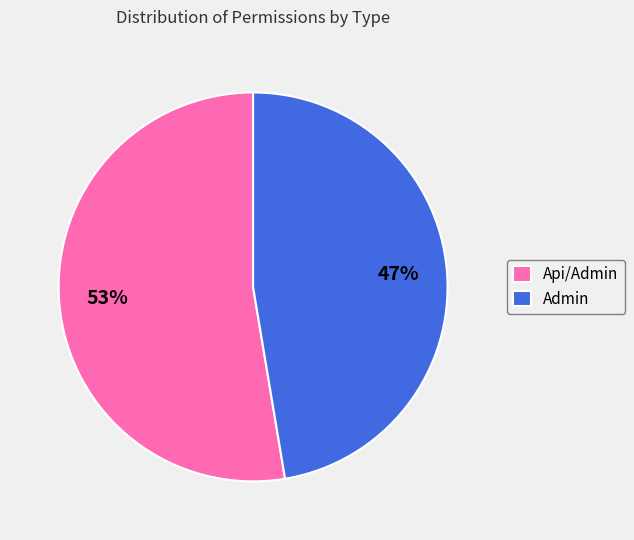

Between Admin and Api/Admin, which is larger?

Api/Admin